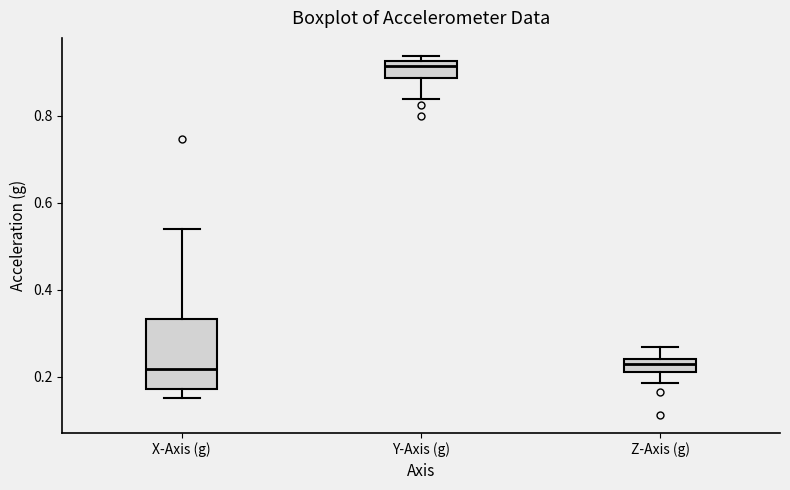

Where is the upper edge of the box for Y-Axis (g) on the y-axis? The values are not printed on the chart, so give them approximately, as read against the axis.

0.92